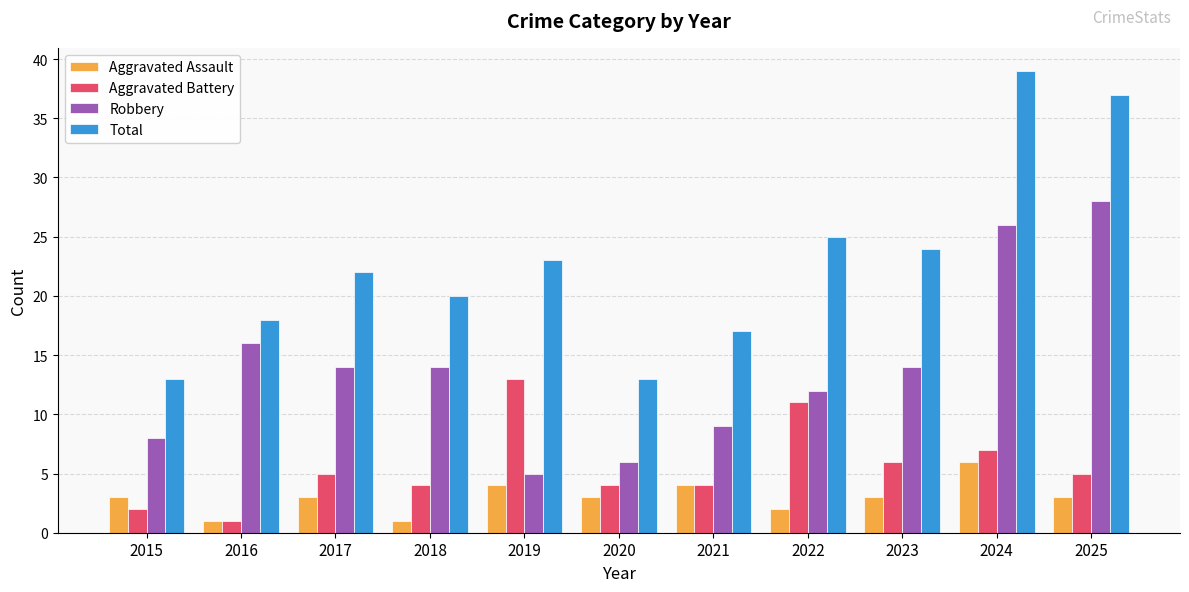

Is the value of Aggravated Battery at 2016 greater than the value of Aggravated Assault at 2019?

No